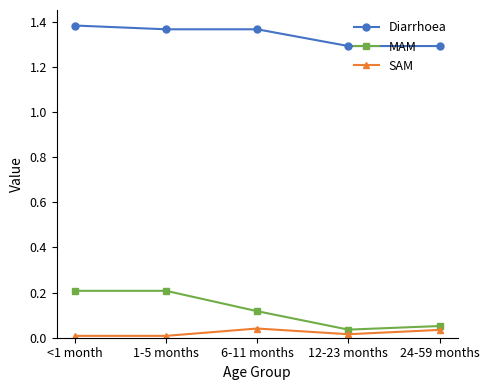

Rank the series by their maximum value, from highest to lowest.

Diarrhoea, MAM, SAM